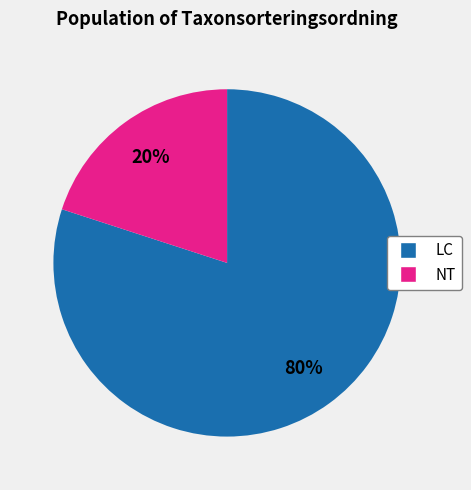

To the nearest percent, what is the average slice percentage?

50%